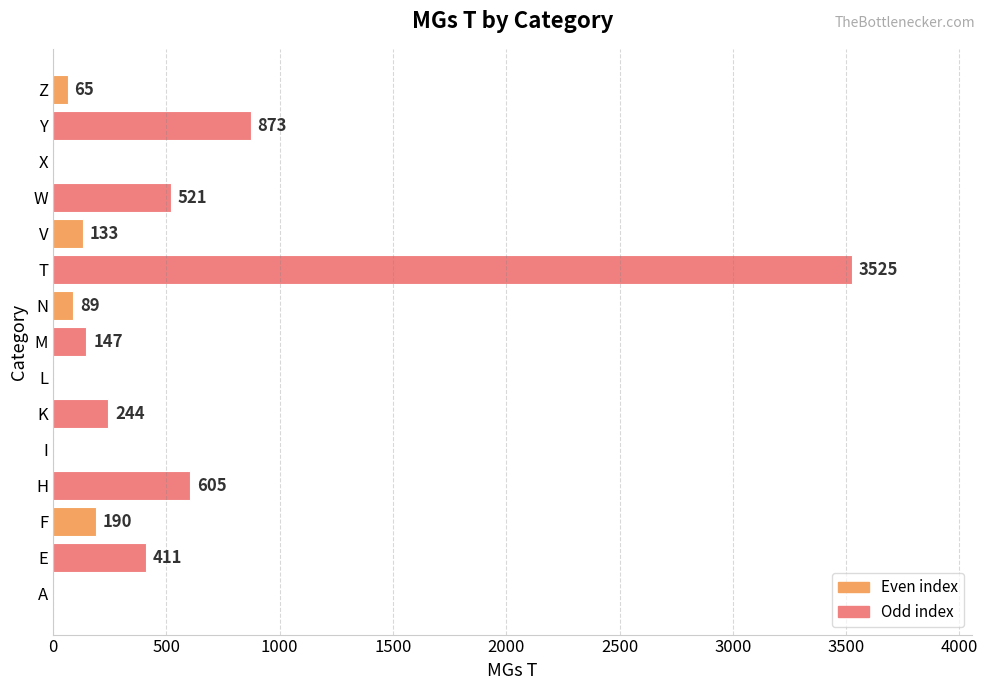

The value at I is -1096. True or false?

False